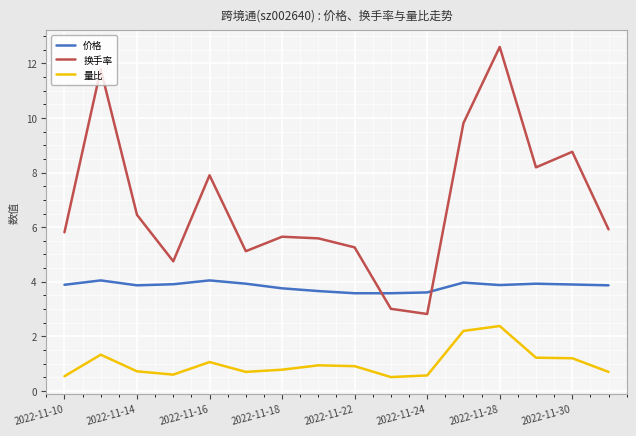

Rank the series by their average value, from highest to lowest.

换手率, 价格, 量比